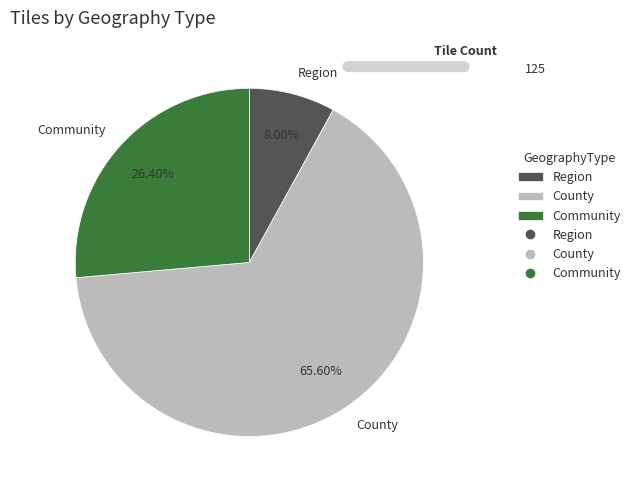

What is the largest slice in the pie chart?

County